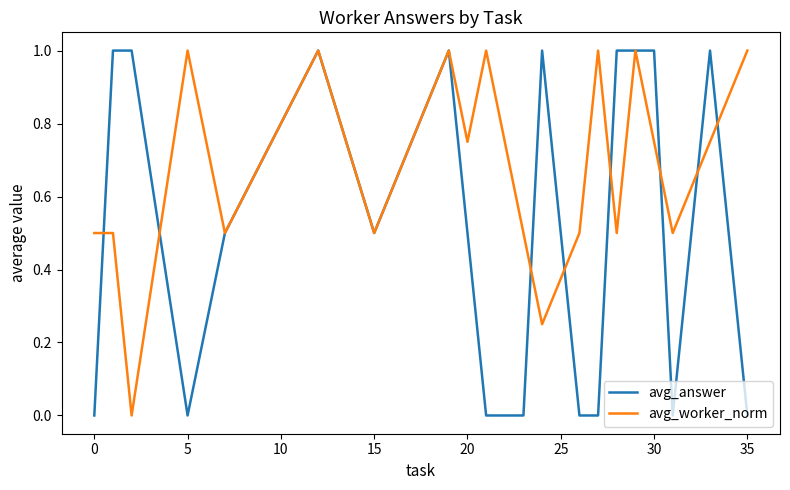

Which series has the largest total across all categories?

avg_worker_norm